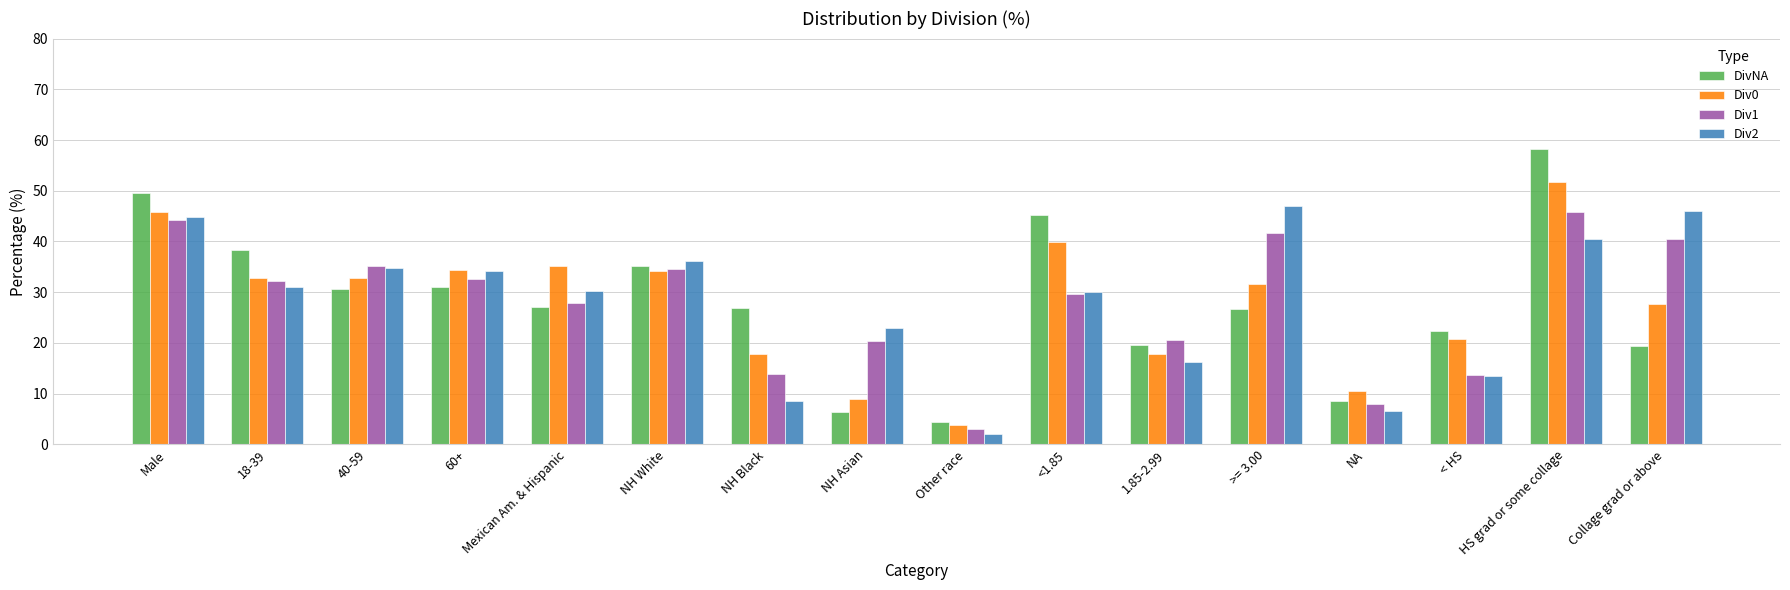

What is the total value across all series at Collage grad or above?

133.6